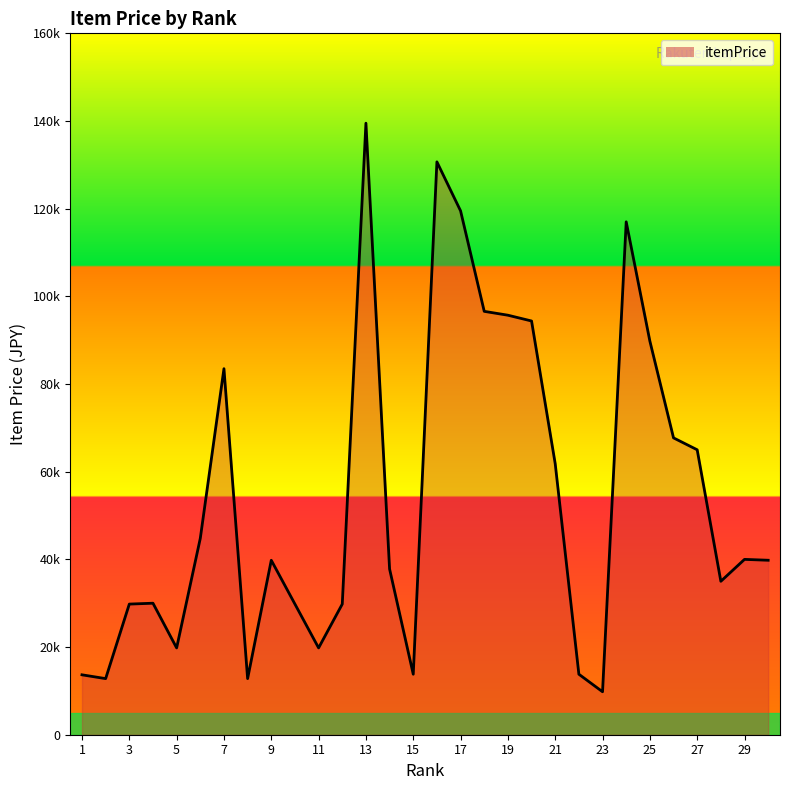

Is this an area chart (filled region under the line)?

Yes